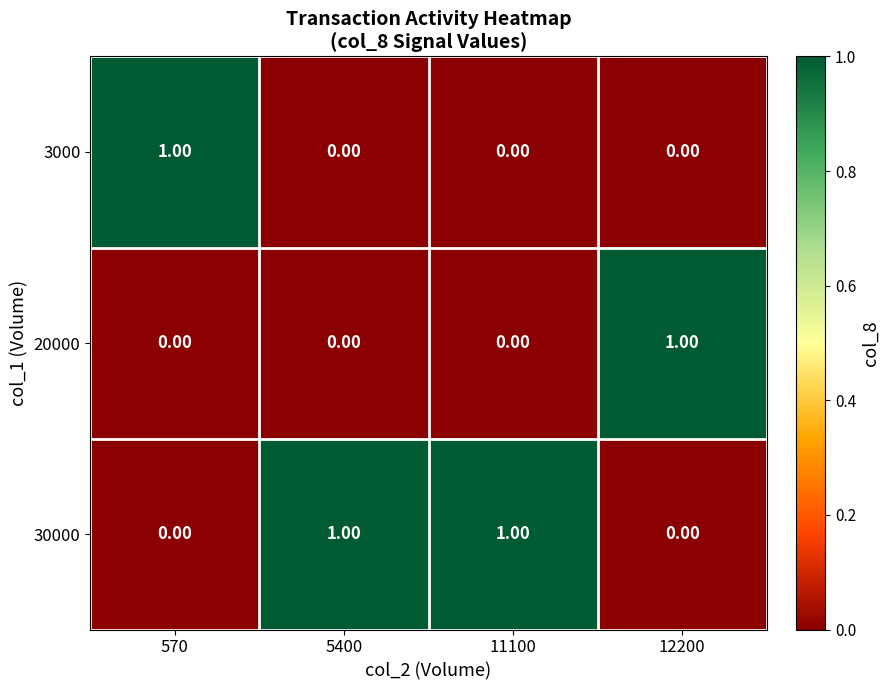

At how many categories does at least one series exceed 0?

4